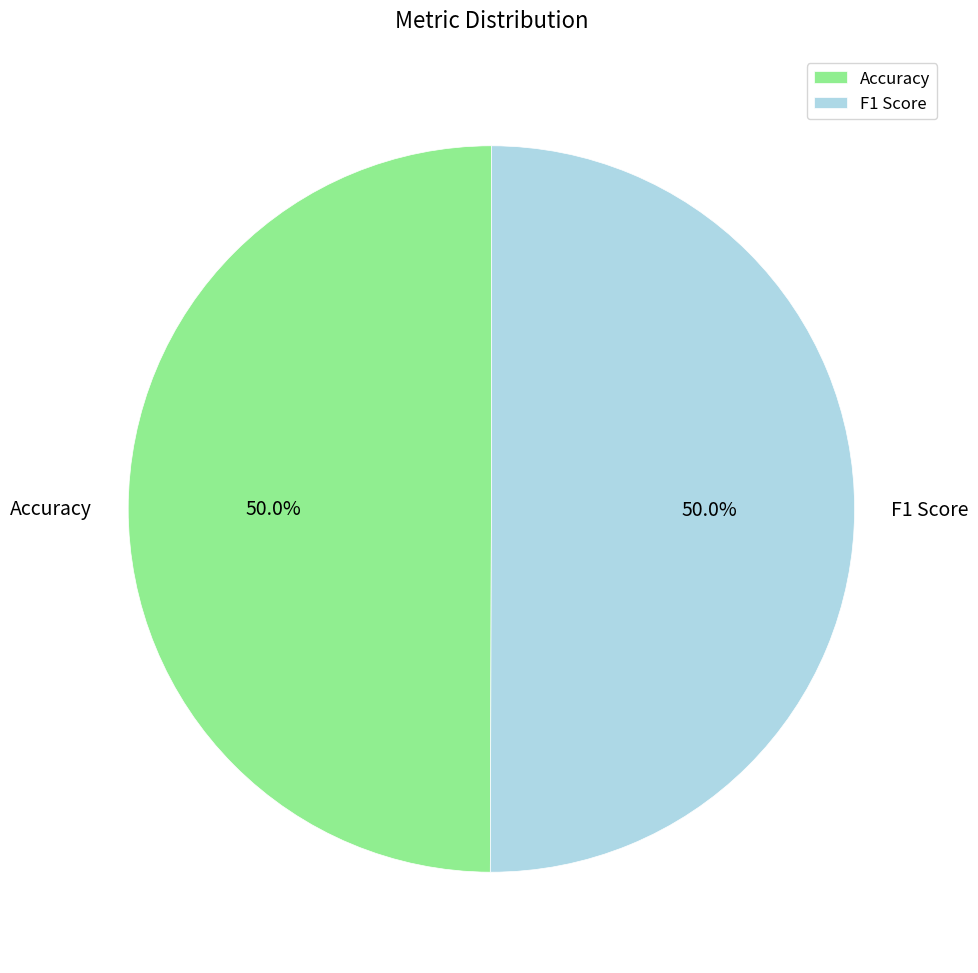

Is it true that Accuracy is 50% of the pie?

True